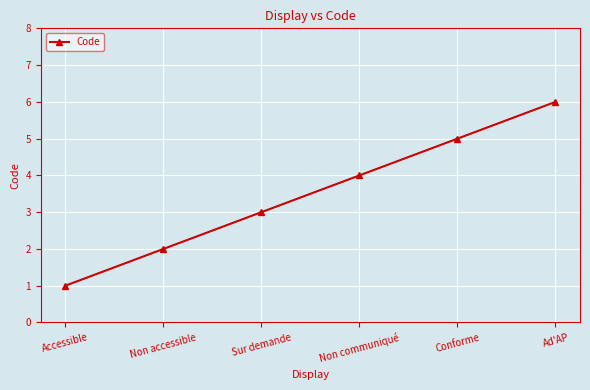

What value does the data have at Conforme?

5